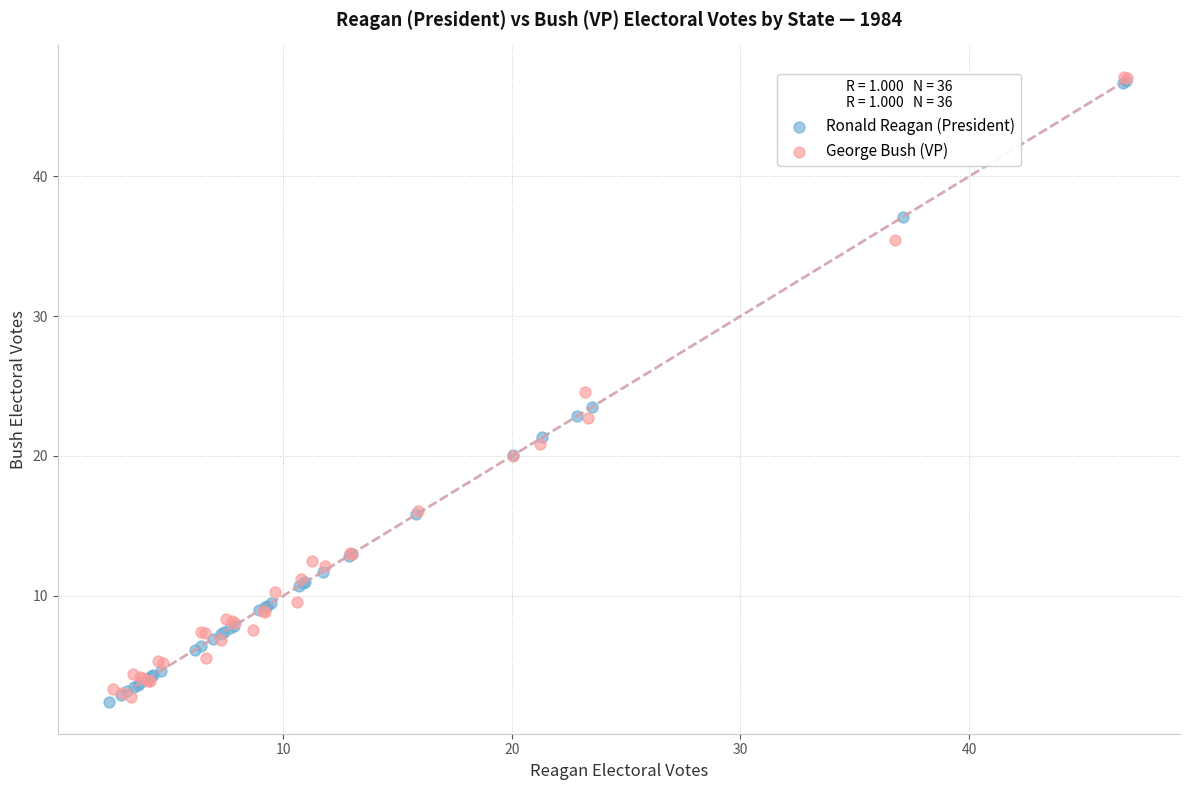

What are all the series names shown in the legend?

Ronald Reagan (President), George Bush (VP)